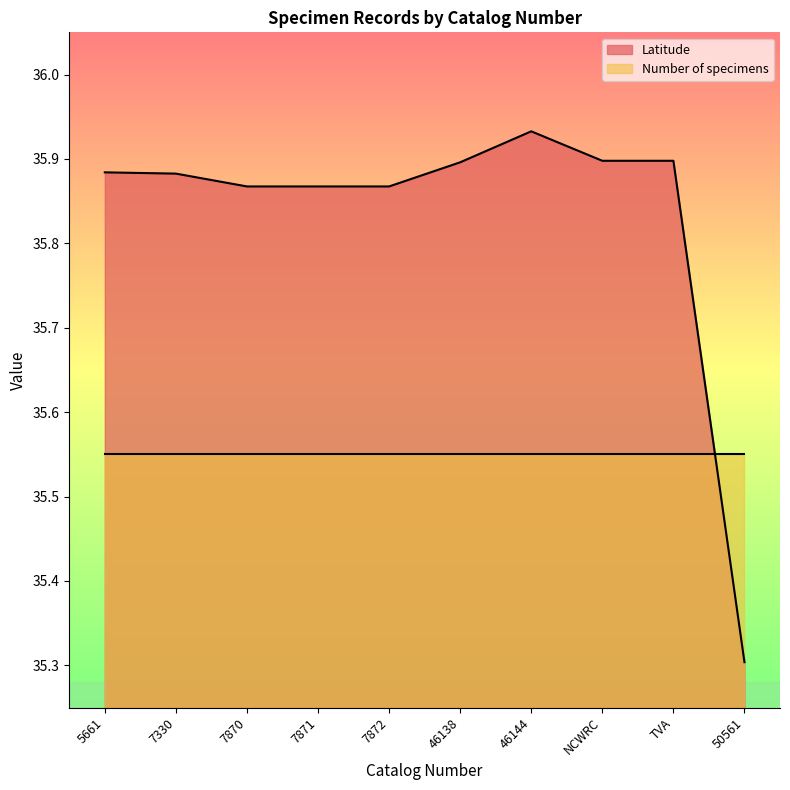

Reading left to right, what are all the values shown in this chart?

35.9	35.9	35.9	35.9	35.9	35.9	35.9	35.9	35.9	35.3